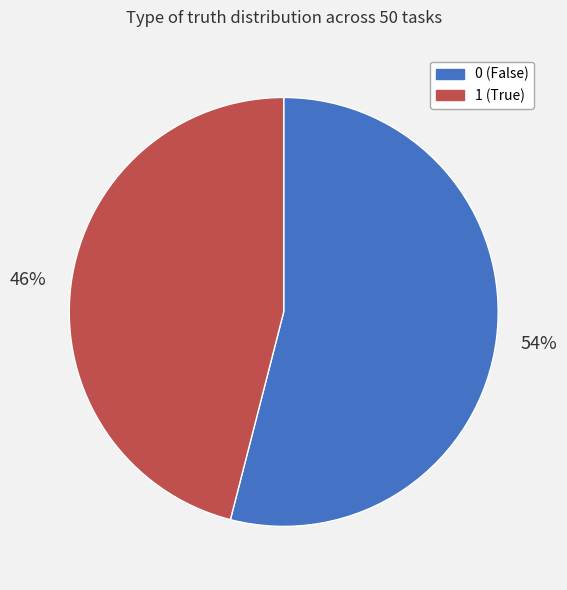

Does any single category account for the majority?

Yes